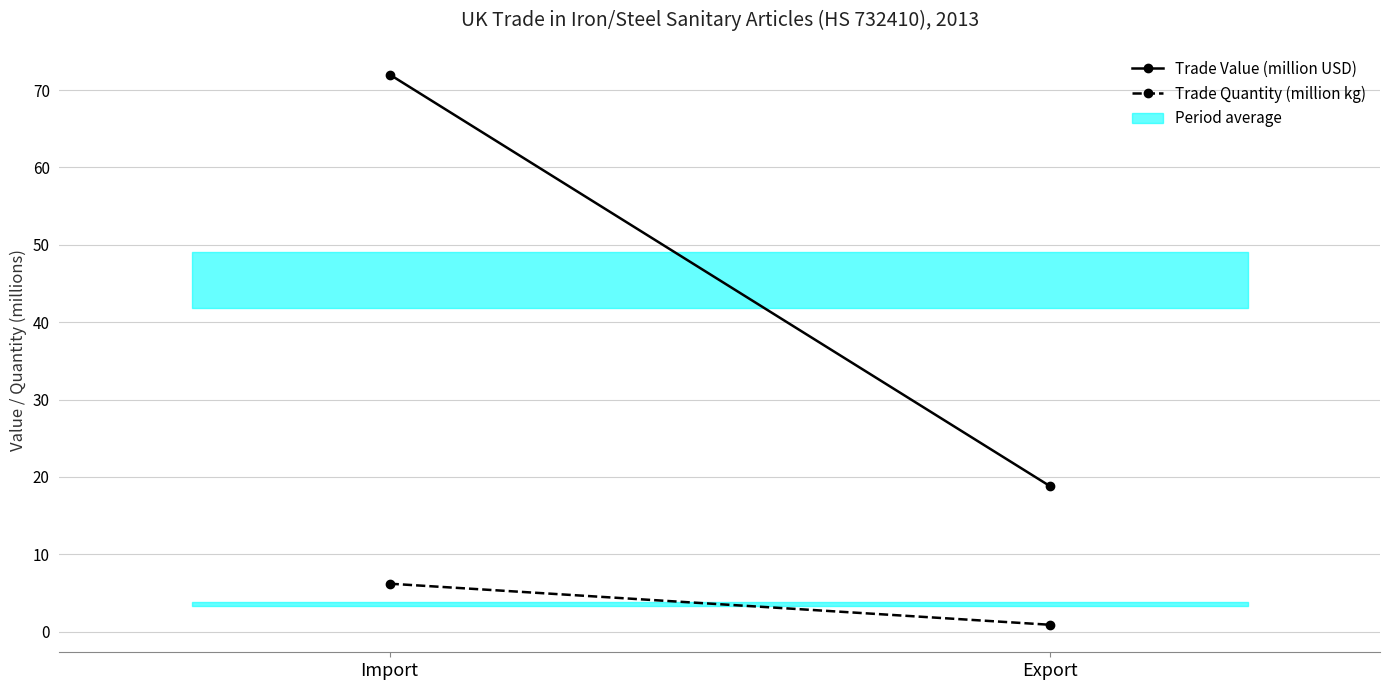

Reading right to left, transcribe all the data shown in this chart.

Trade Value (million USD): 18.8	72.0
Trade Quantity (million kg): 0.9	6.2